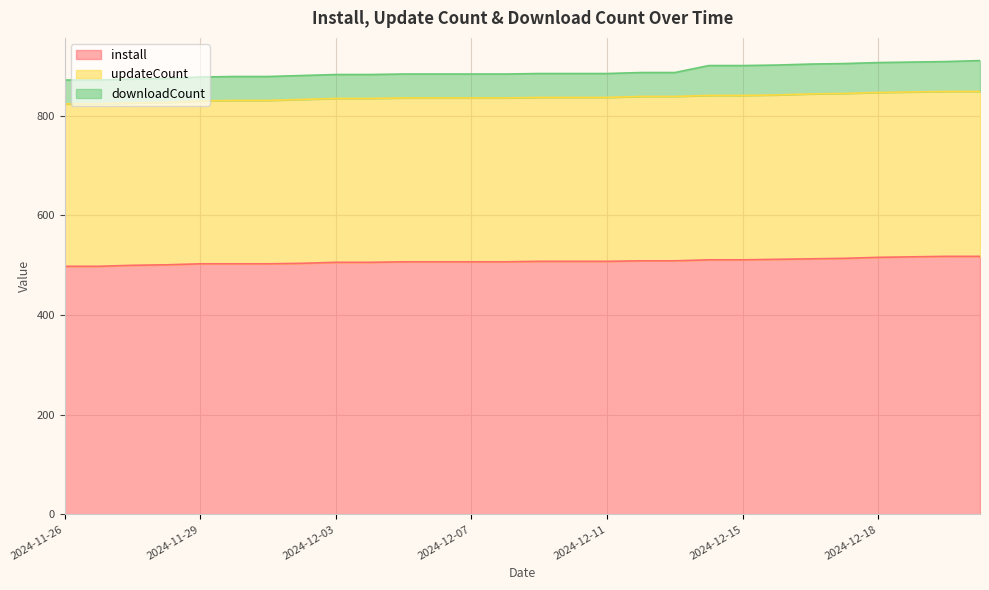

What is the difference between the second highest and minimum values in the downloadCount series?

12